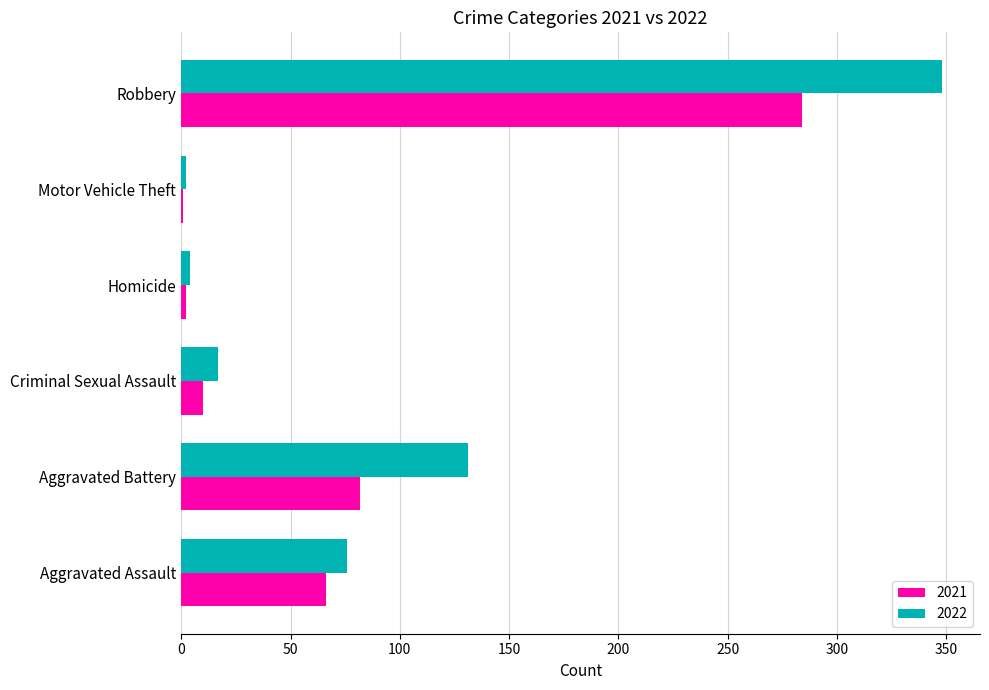

Which series has the largest total across all categories?

2022